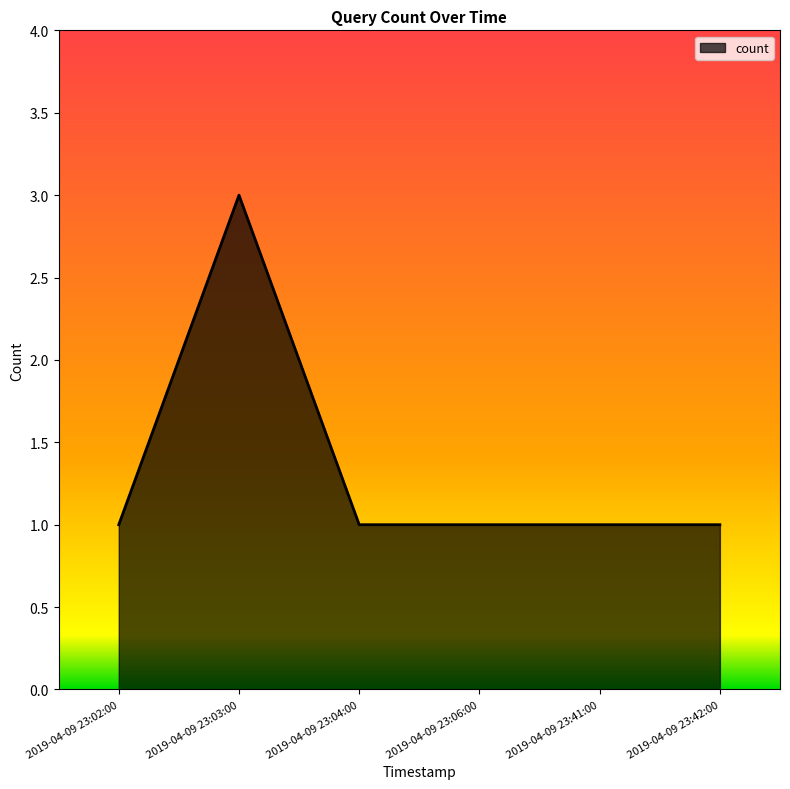

Which category has the highest value across all series?

2019-04-09 23:03:00